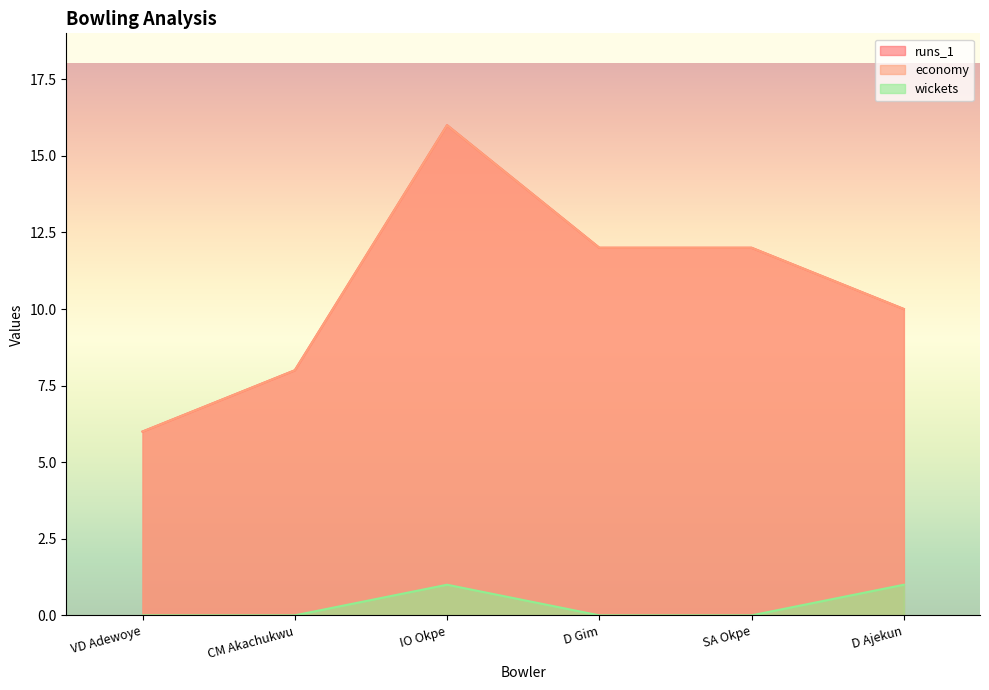

The value of runs_1 at CM Akachukwu is 8. True or false?

True